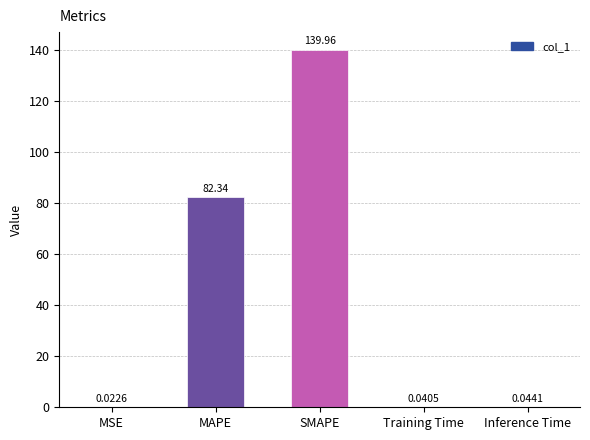

At which label is the value closest to 69?

MAPE